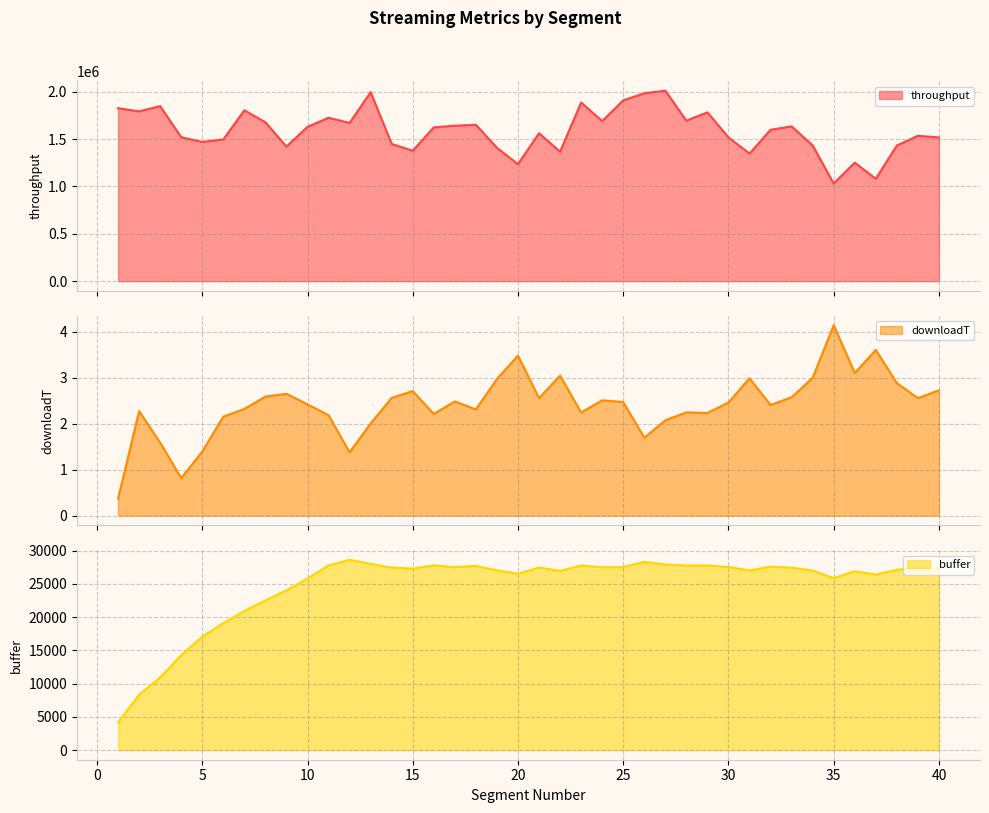

What is the sum of the buffer values at 36 and 28?

54653.0